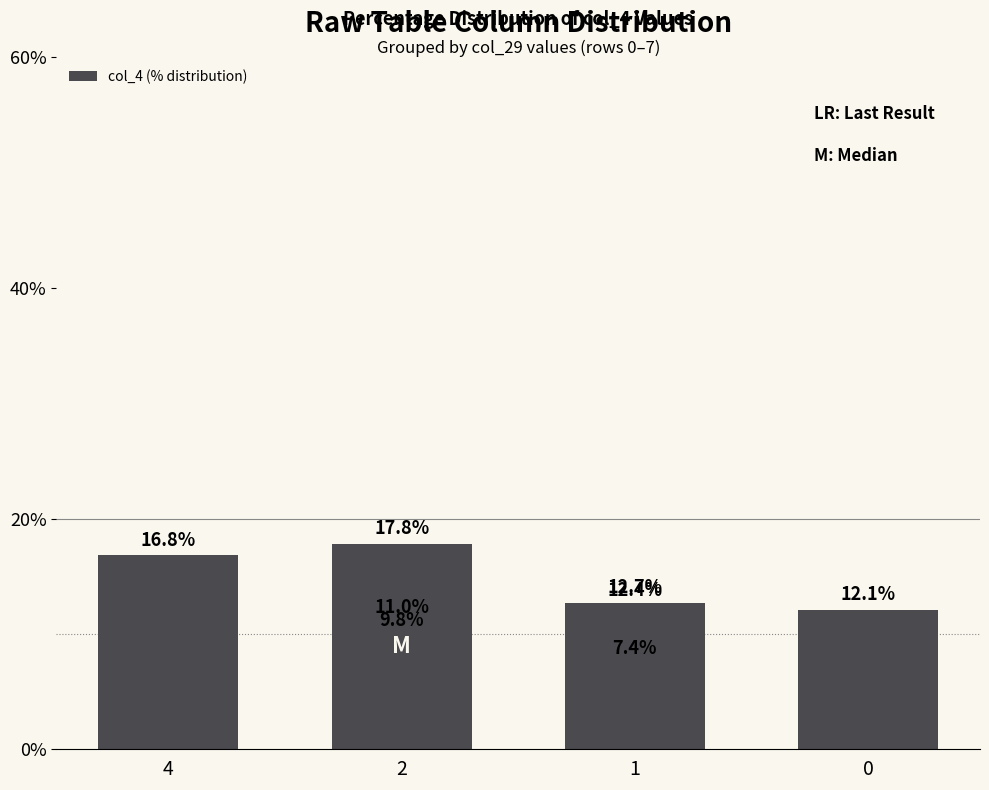

The value at 6 is 12.4. True or false?

False